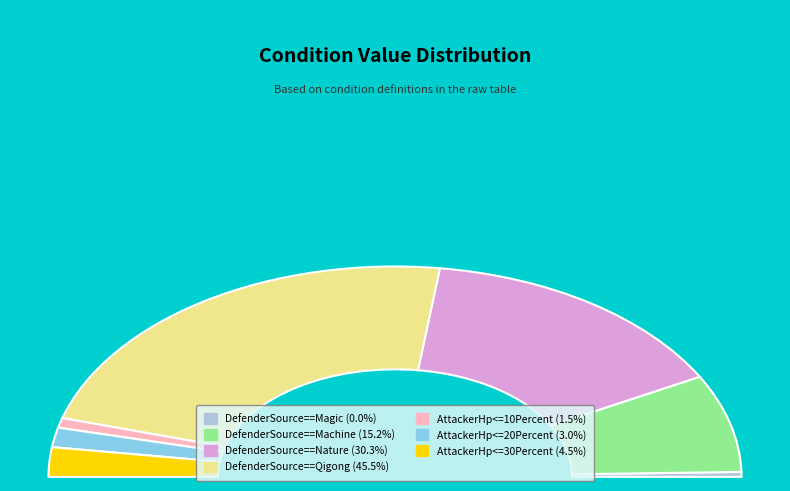

Is there a majority slice in this chart?

No